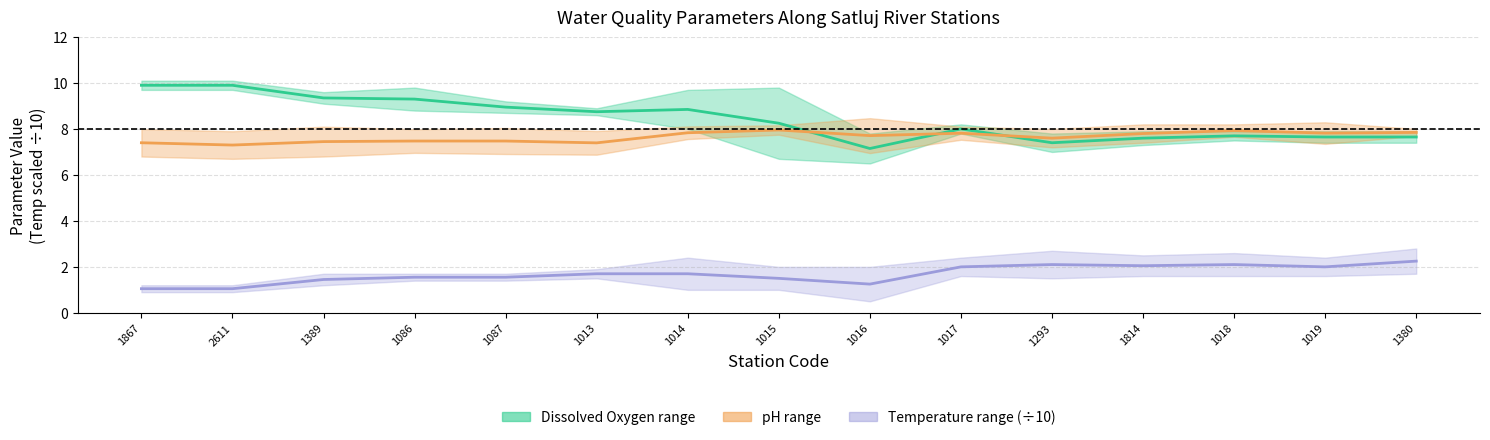

Is it true that Temperature max equals 1.2 at 1814?

False